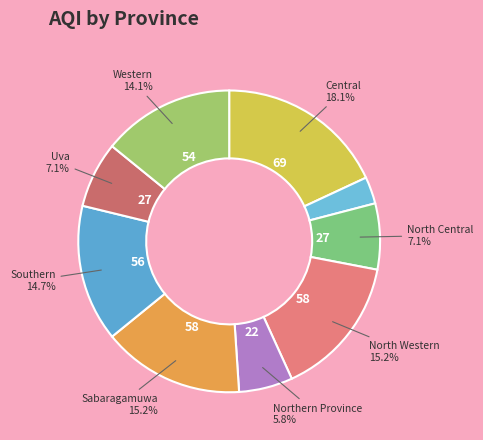

How many slices are in this pie chart?

9